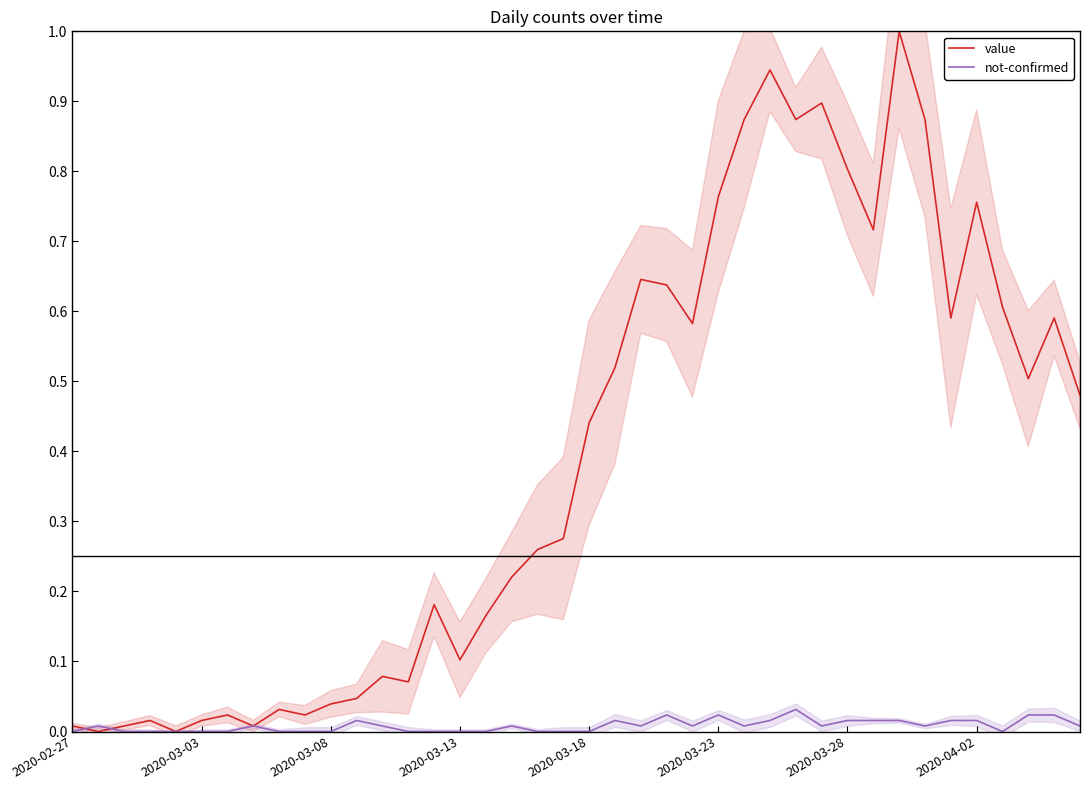

Is this an area chart (filled region under the line)?

No